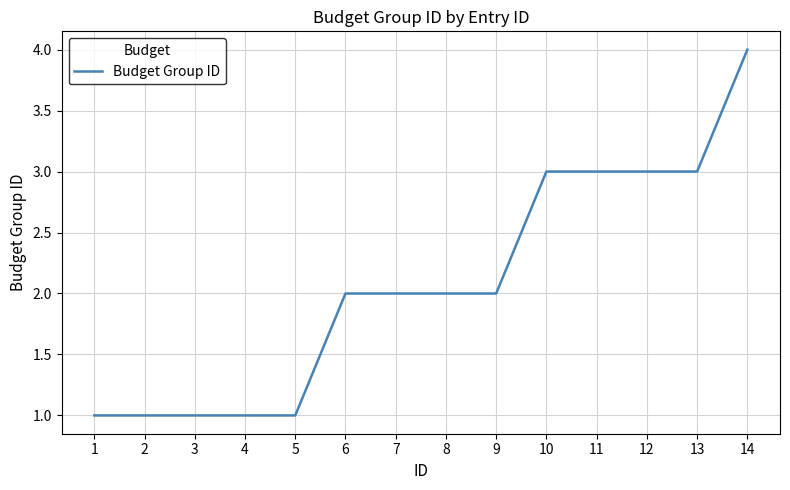

At which category does the chart reach its peak across all series?

14